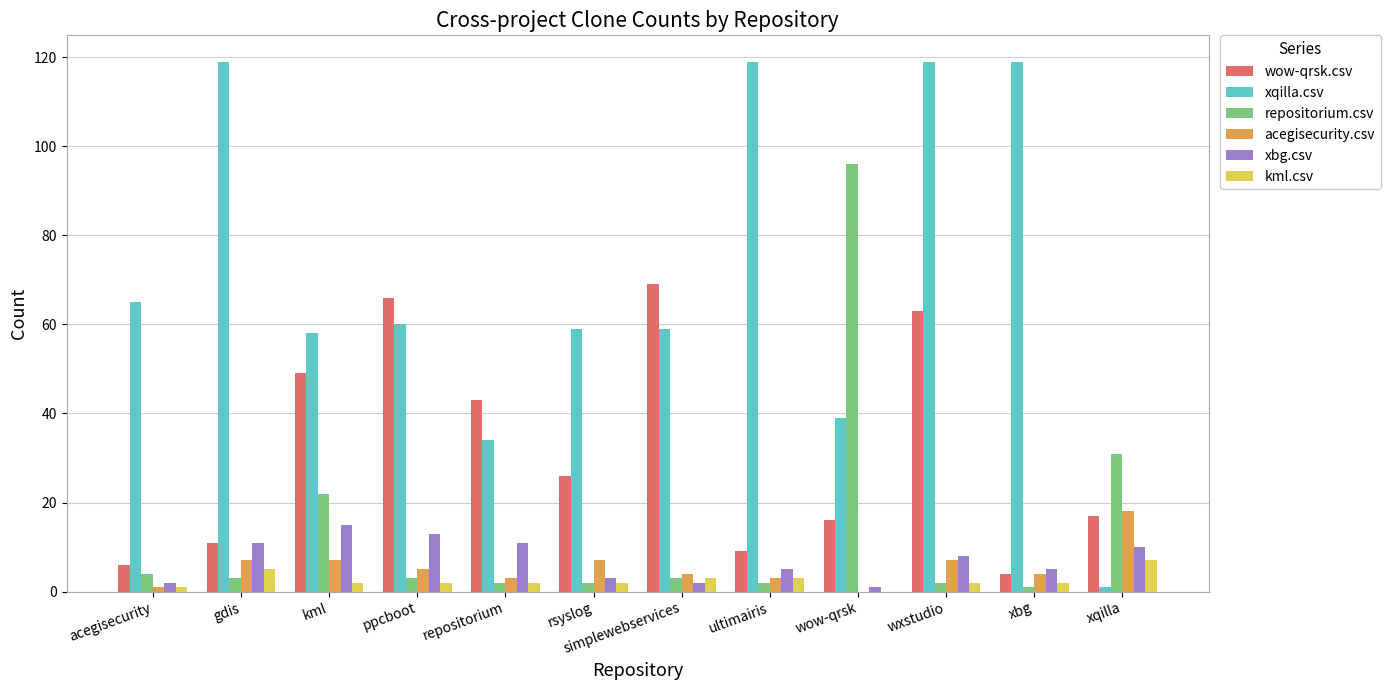

Which series changed the most between acegisecurity and xbg?

xqilla.csv